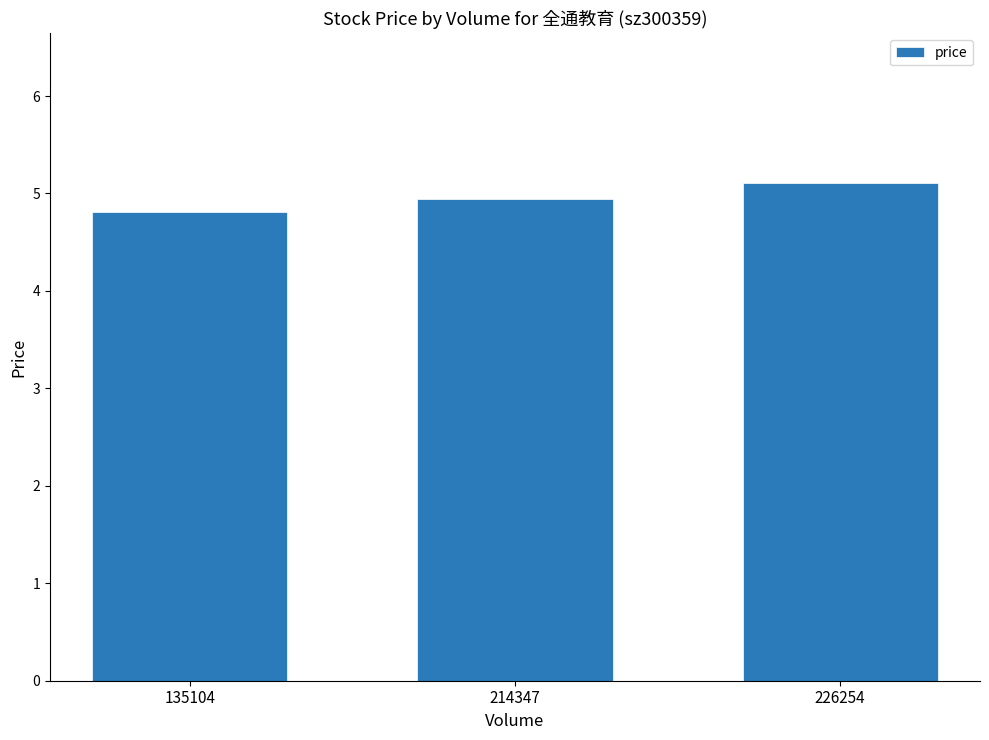

Are the bars grouped side by side (vs. stacked)?

No